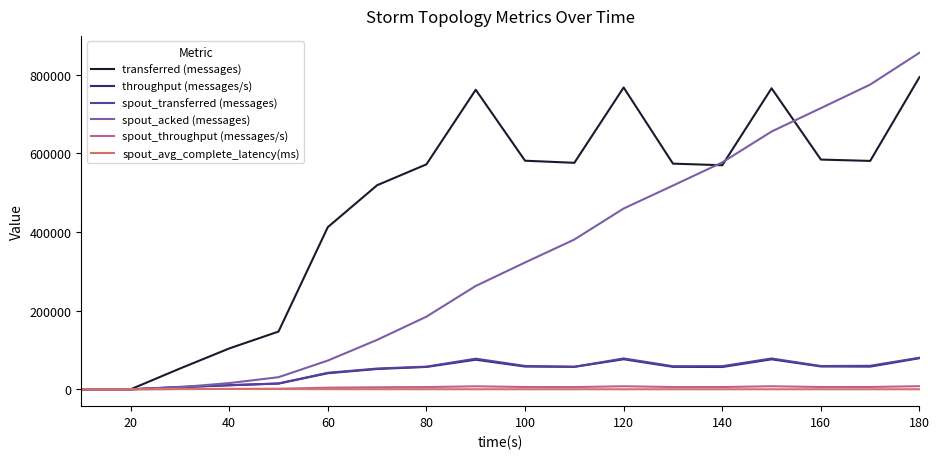

Which series has the largest range (max minus min)?

spout_acked (messages)